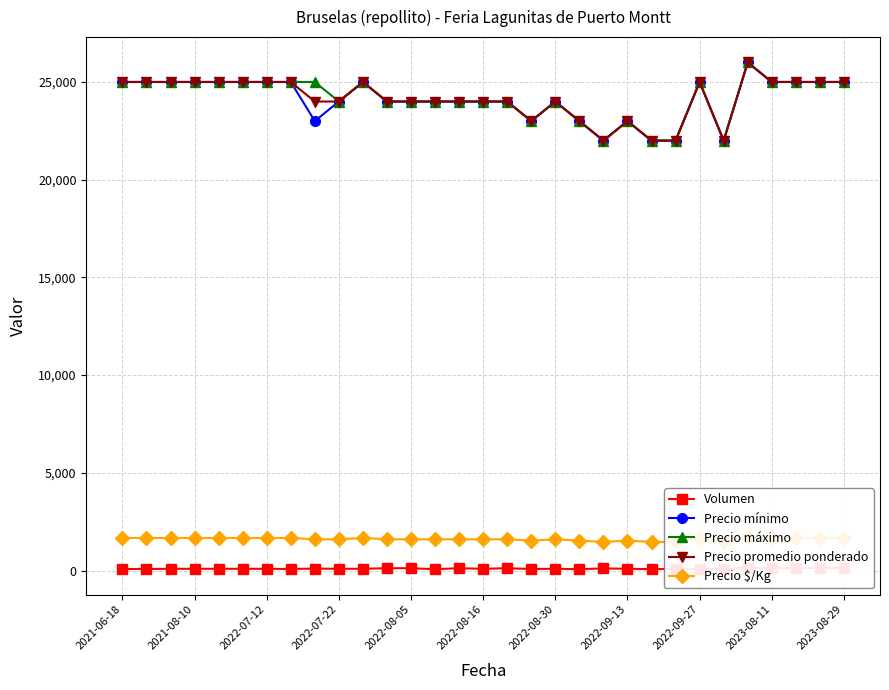

What is the maximum value for Precio máximo?

26000